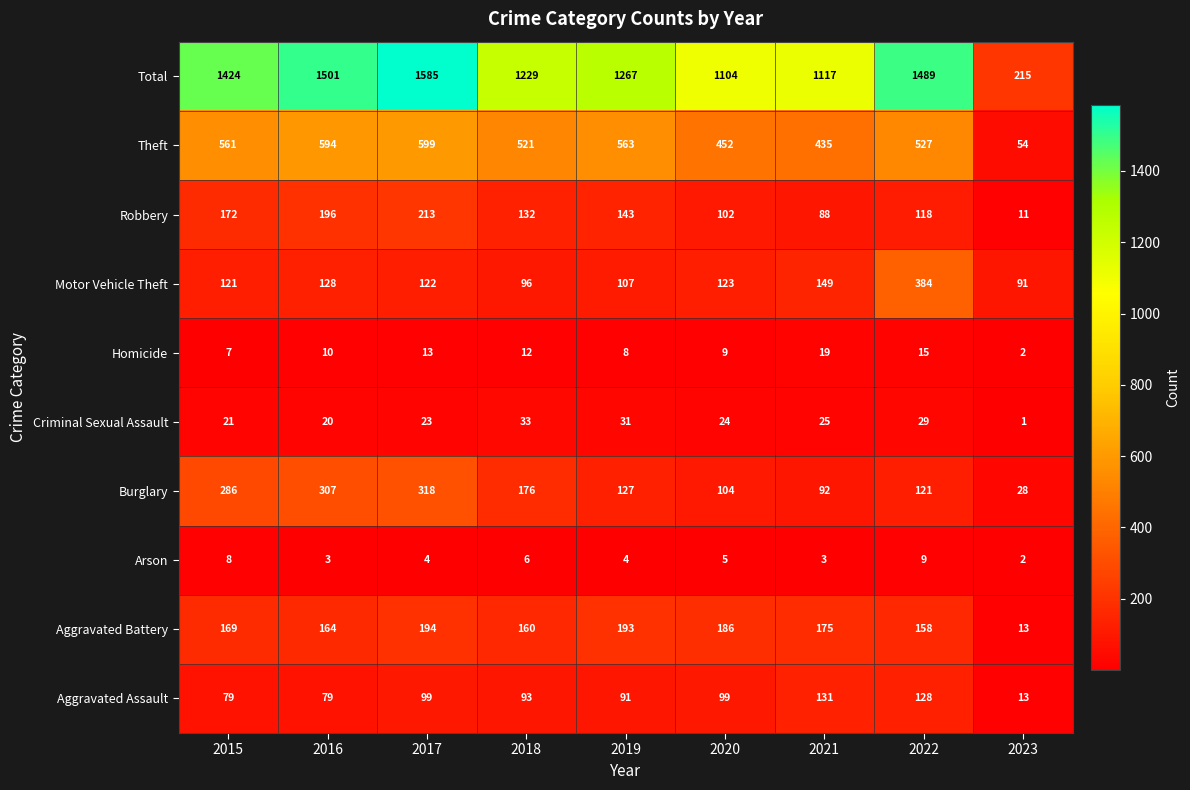

What is the difference between the maximum and minimum values in the Arson series?

7